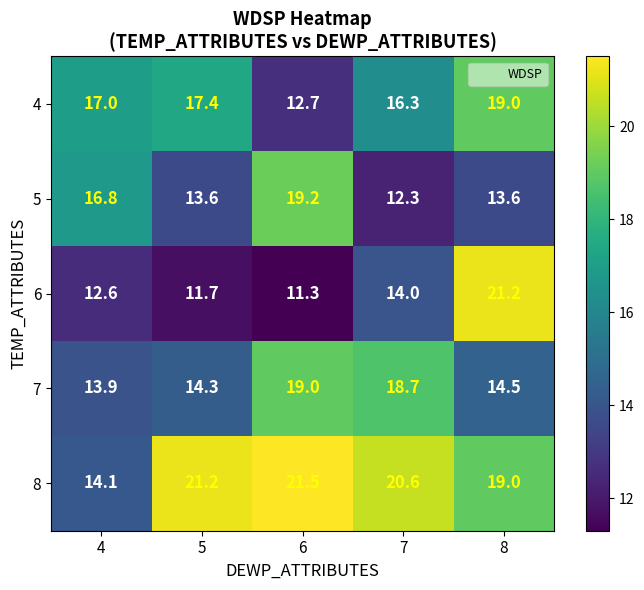

Reading right to left, list all the values displayed in this chart.

4: 8=19.0	7=16.3	6=12.7	5=17.4	4=17.0
5: 8=13.6	7=12.3	6=19.2	5=13.6	4=16.8
6: 8=21.2	7=14.0	6=11.3	5=11.7	4=12.6
7: 8=14.5	7=18.7	6=19.0	5=14.3	4=13.9
8: 8=19.0	7=20.6	6=21.5	5=21.2	4=14.1